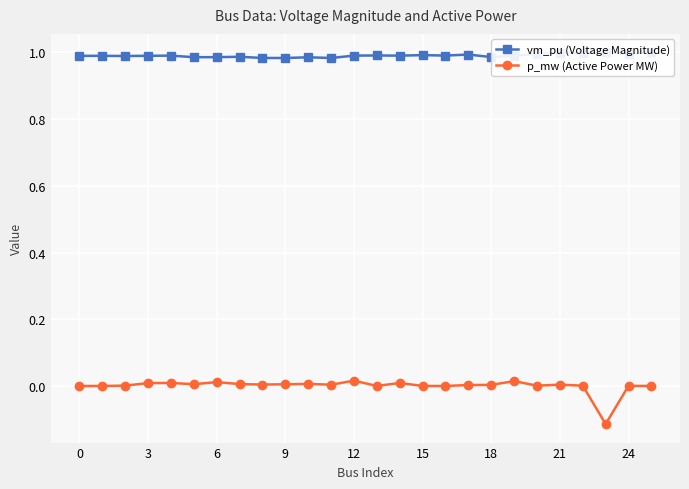

Rank the series at 13 from lowest to highest value.

p_mw (Active Power MW), vm_pu (Voltage Magnitude)